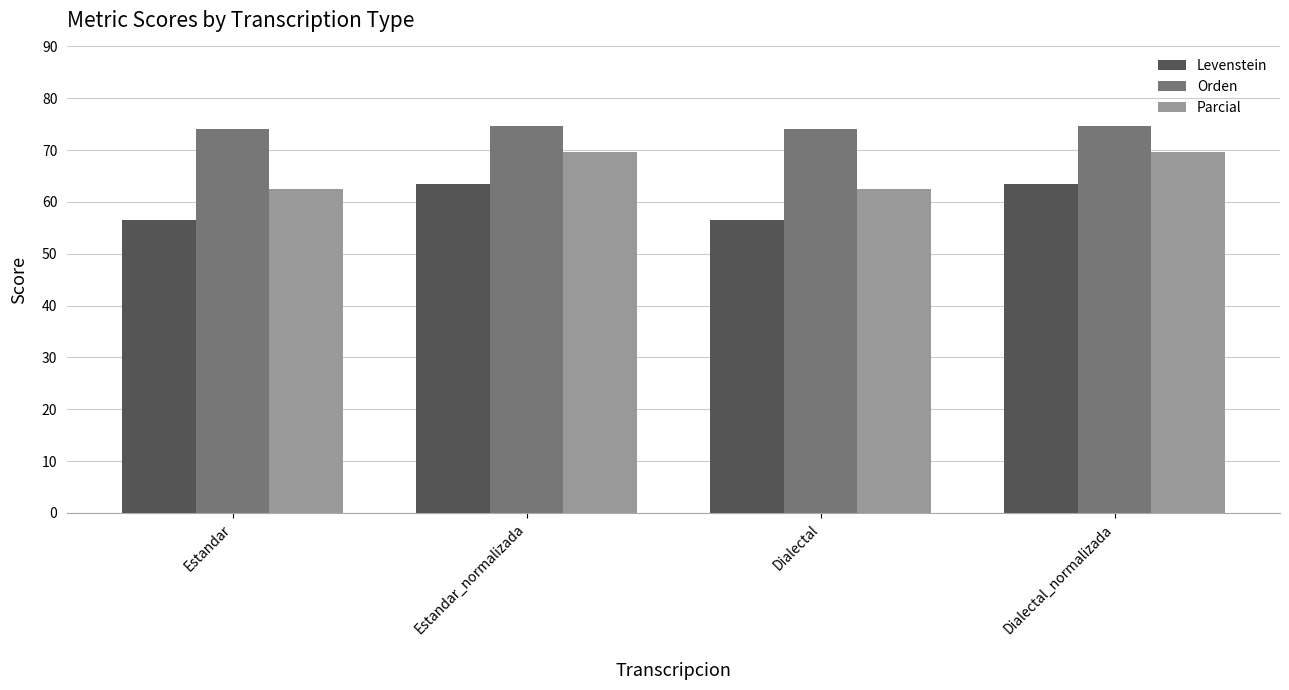

At how many categories does at least one series exceed 58?

4